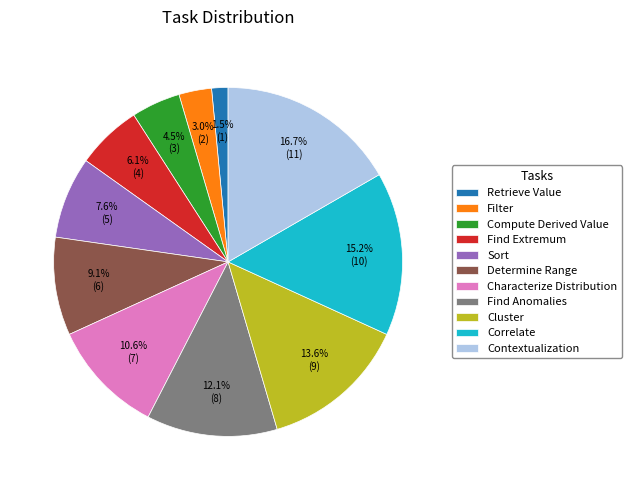

Rank the categories by value from highest to lowest.

Contextualization, Correlate, Cluster, Find Anomalies, Characterize Distribution, Determine Range, Sort, Find Extremum, Compute Derived Value, Filter, Retrieve Value